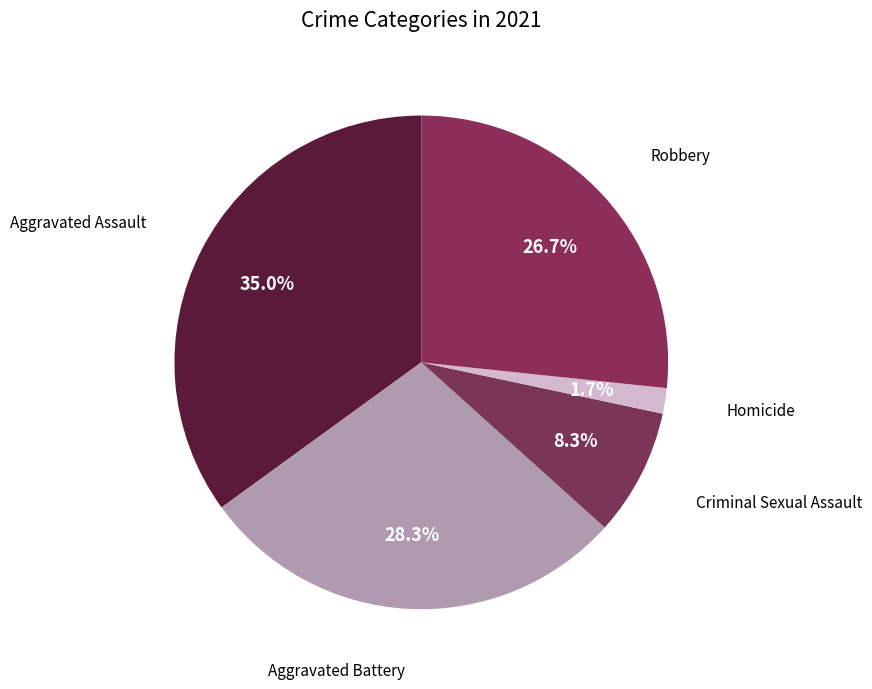

Does any single category account for the majority?

No